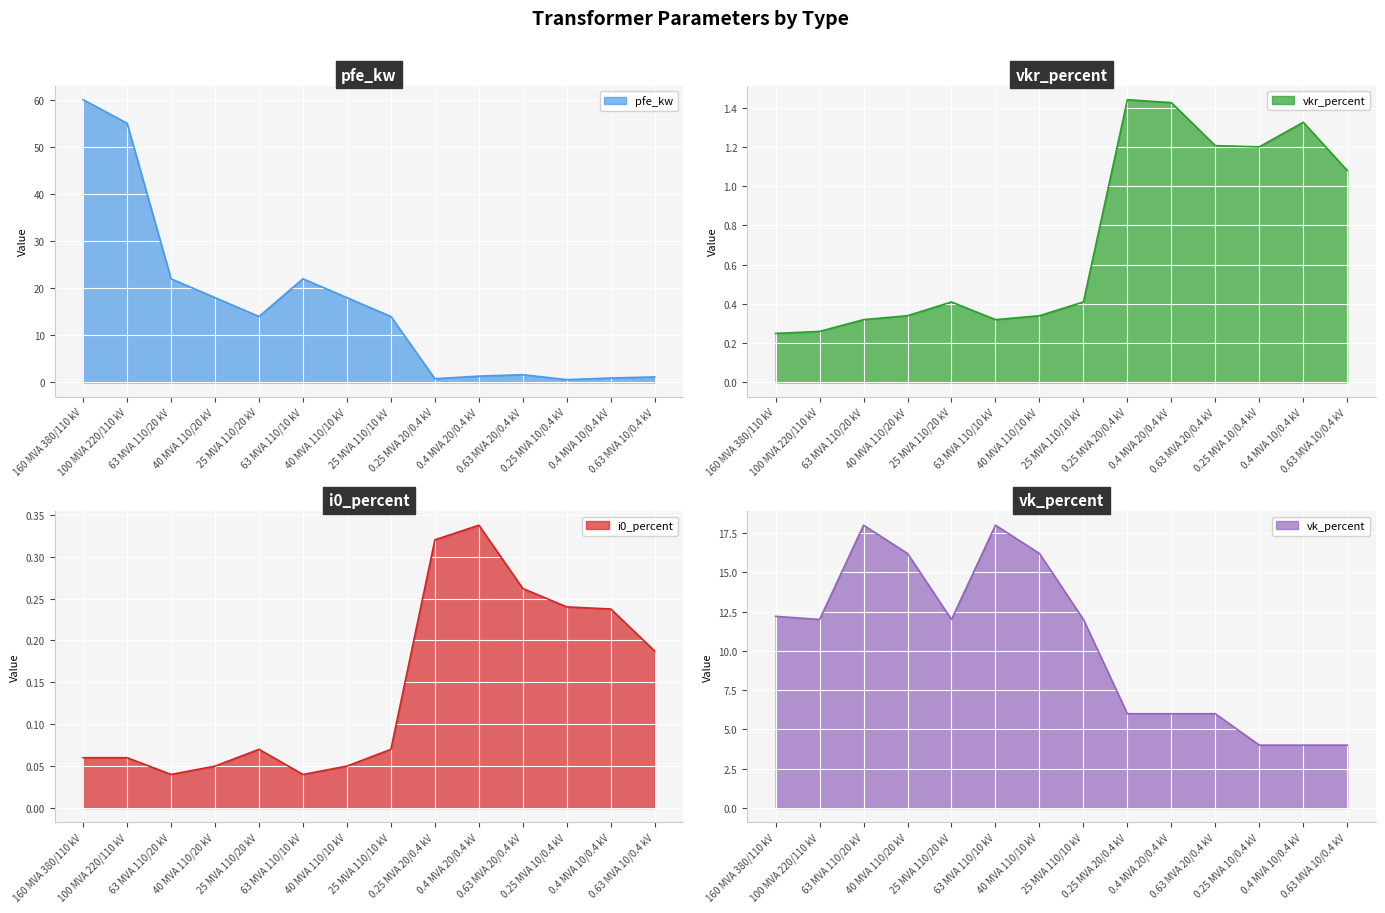

What is the difference between the vk_percent values at 63 MVA 110/10 kV and 0.25 MVA 20/0.4 kV?

12.0